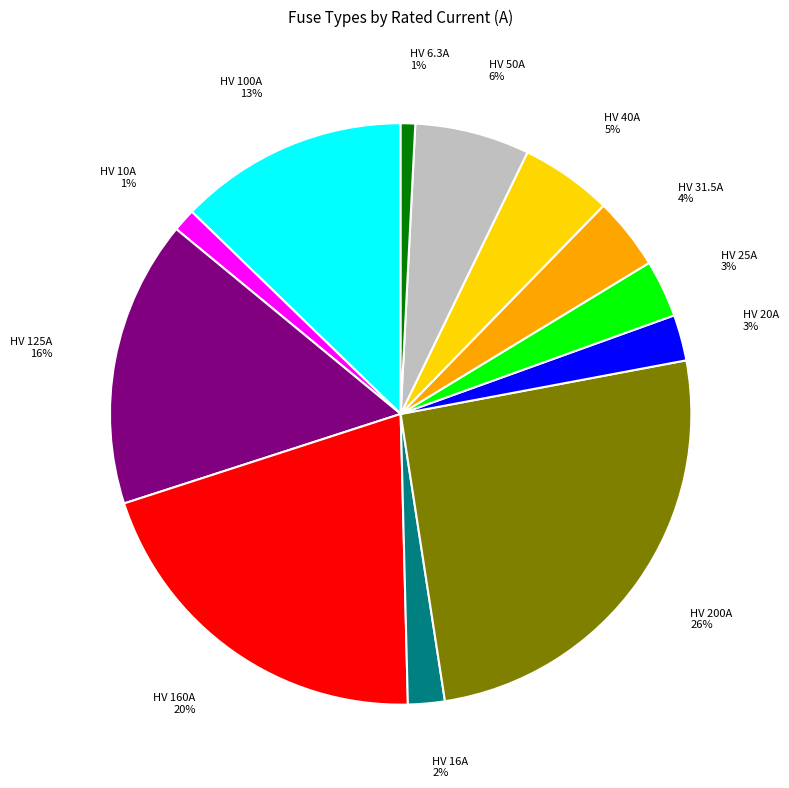

What percentage is the HV 200A slice, to the nearest percent?

26%